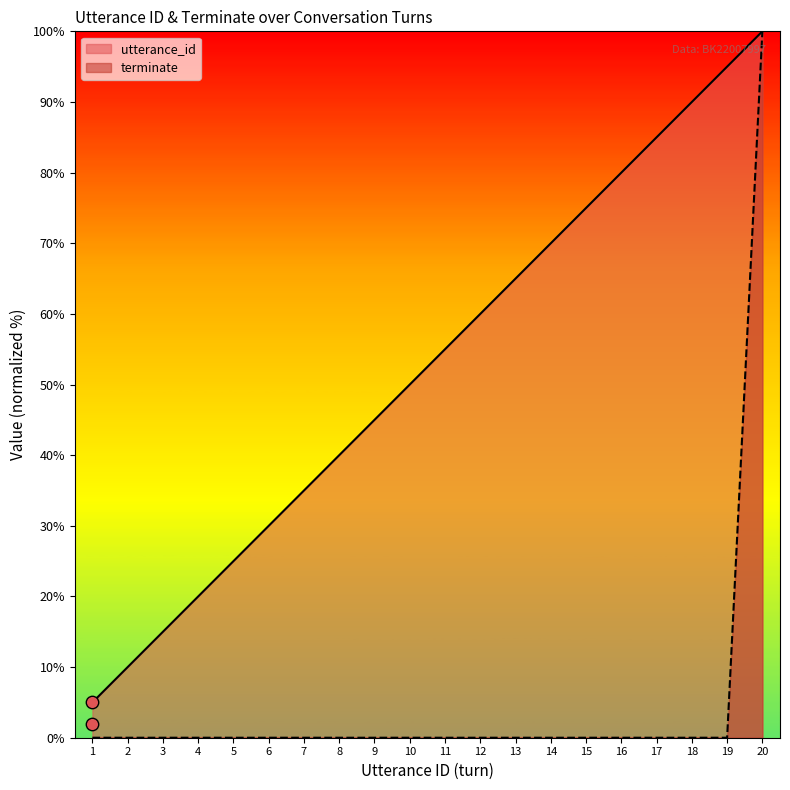

At which category is the sum across all series the highest?

20